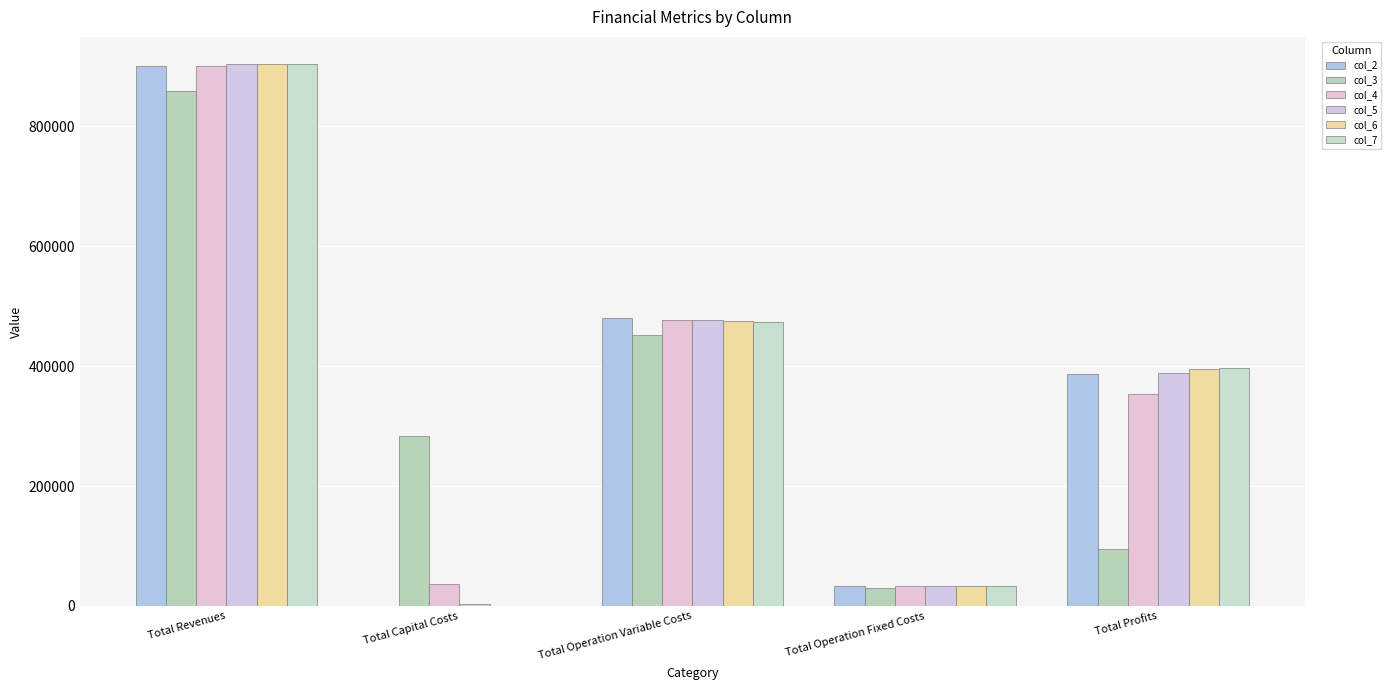

Is the value of col_3 at Total Revenues greater than the value of col_4 at Total Revenues?

No